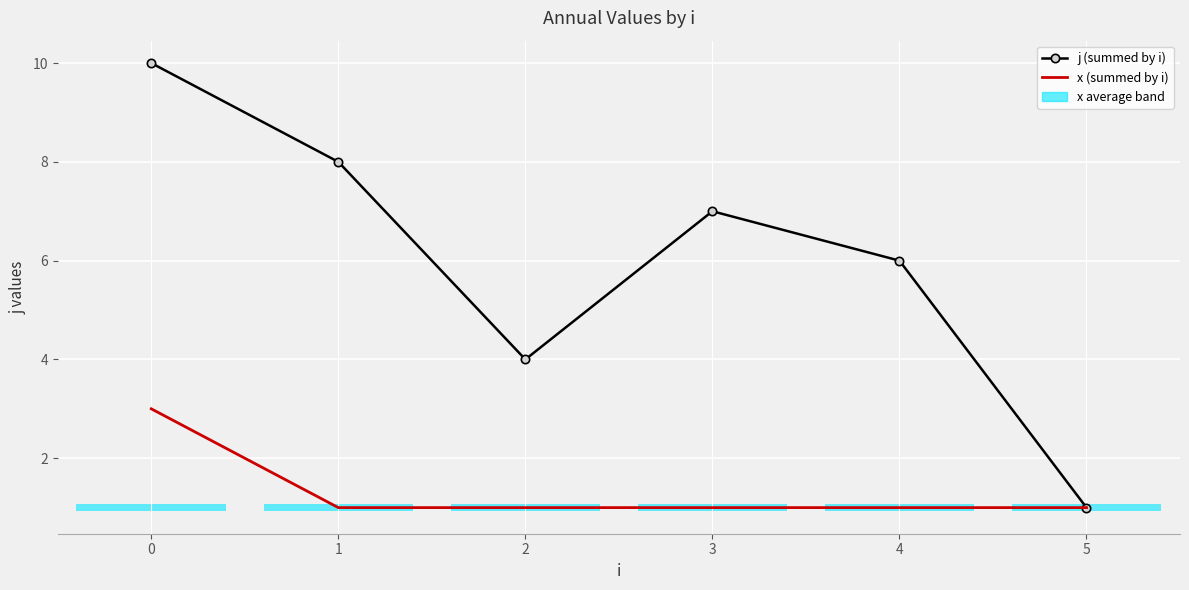

Rank the series by their average value, from lowest to highest.

x (summed by i), j (summed by i)